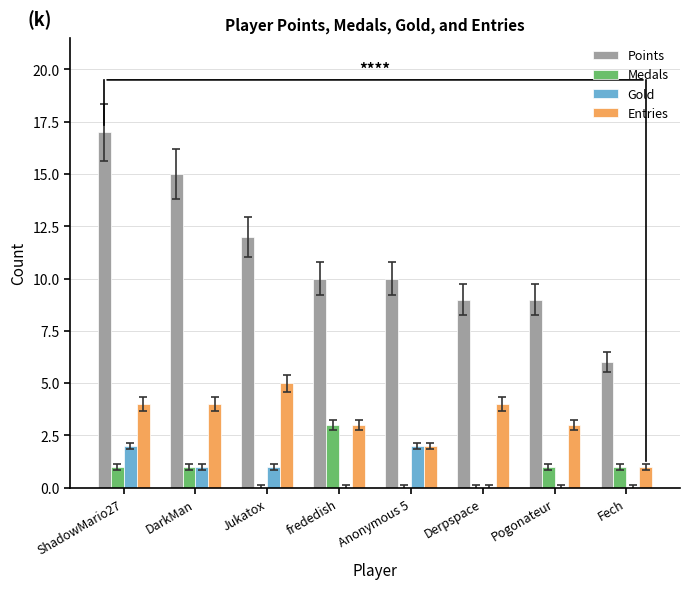

Is the value of Points at Jukatox greater than the value of Entries at Pogonateur?

Yes